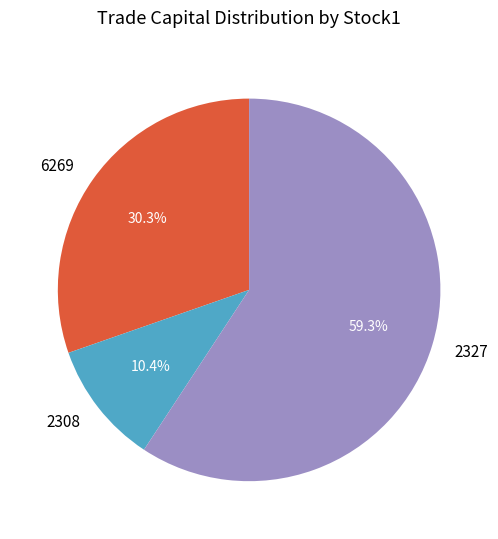

Does 6269 represent more than half of the total?

No